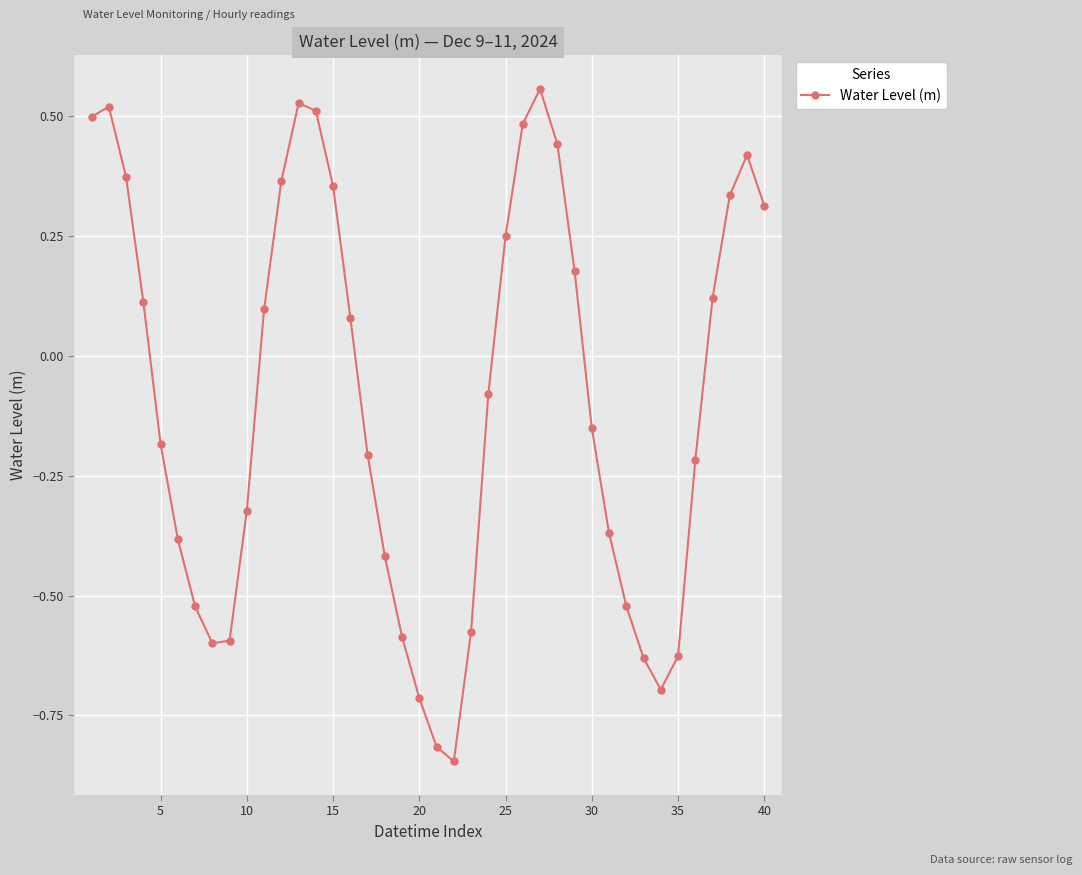

What is the difference between the maximum and minimum values?

1.4